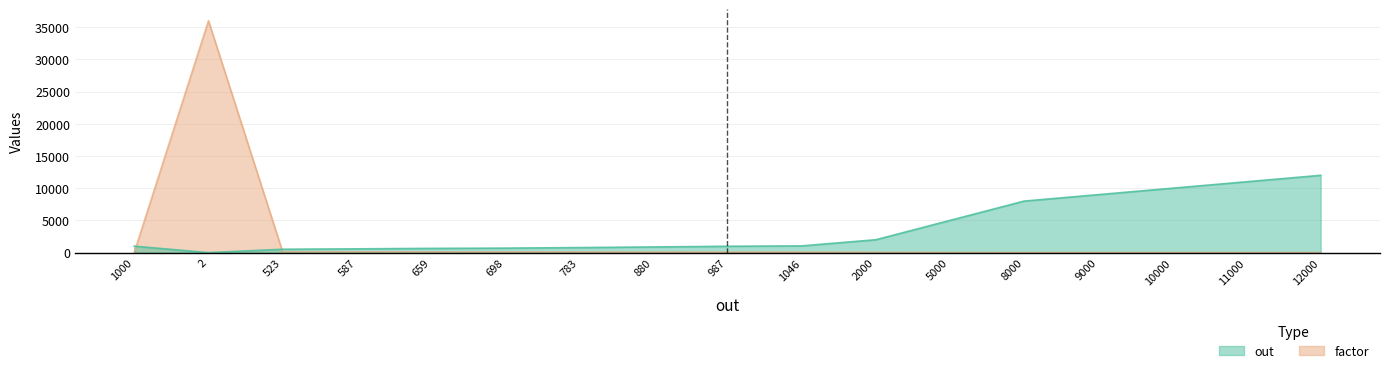

Is the value of factor at 1046 greater than the value of out at 987?

No